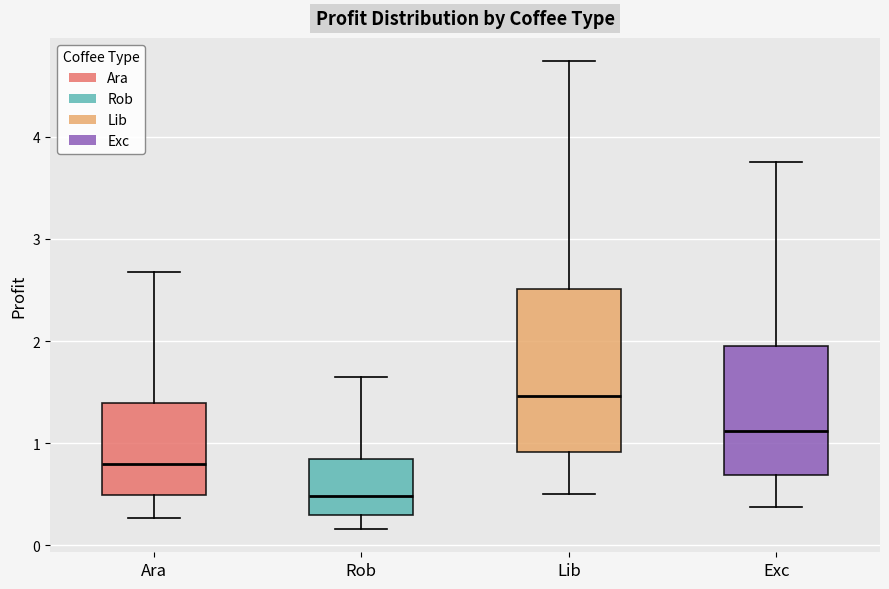

Comparing the boxes themselves (not the whiskers), which one is the tallest?

Lib